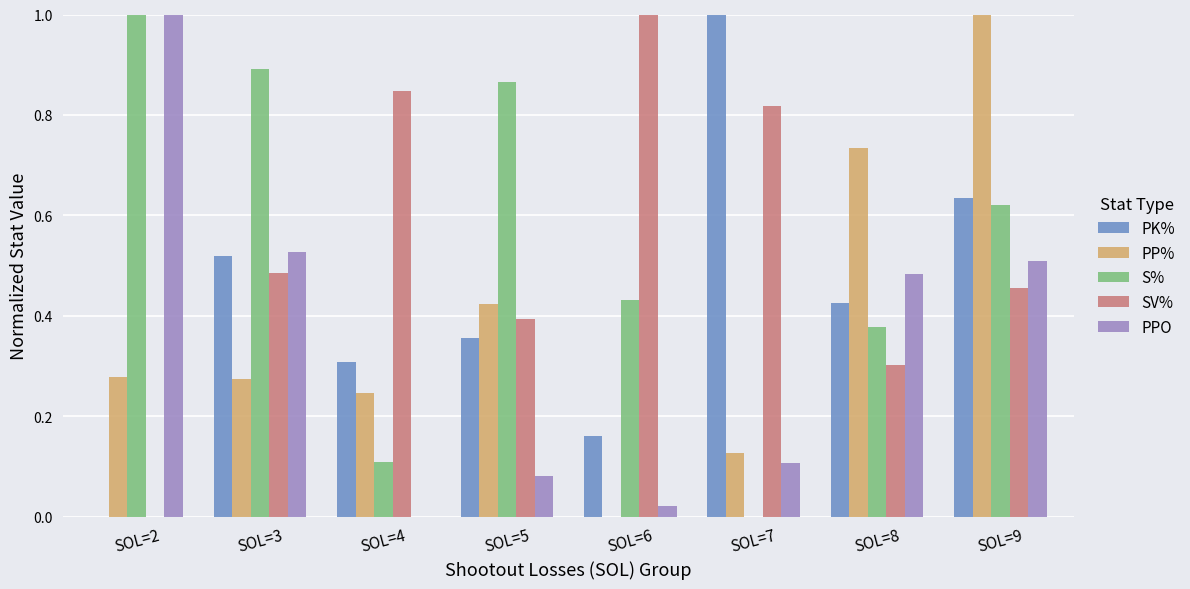

How many groups of bars are there?

8